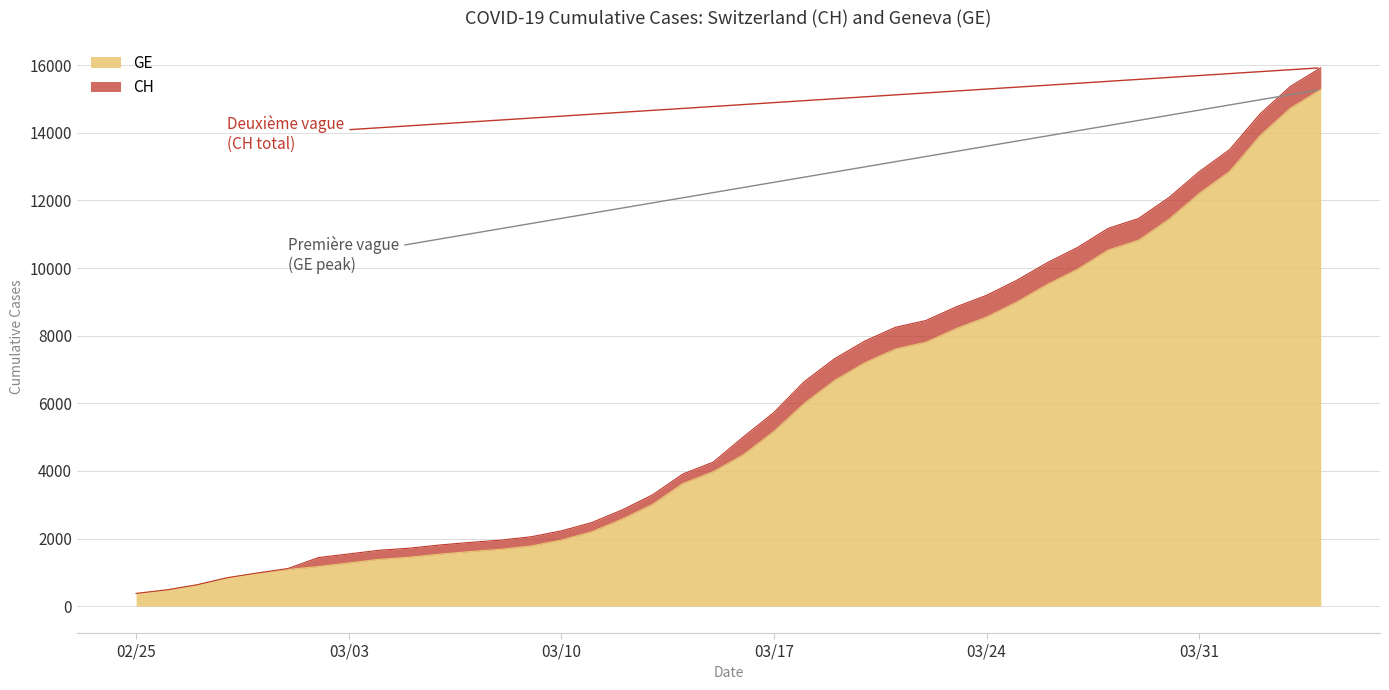

True or false: CH and GE intersect in this chart.

False